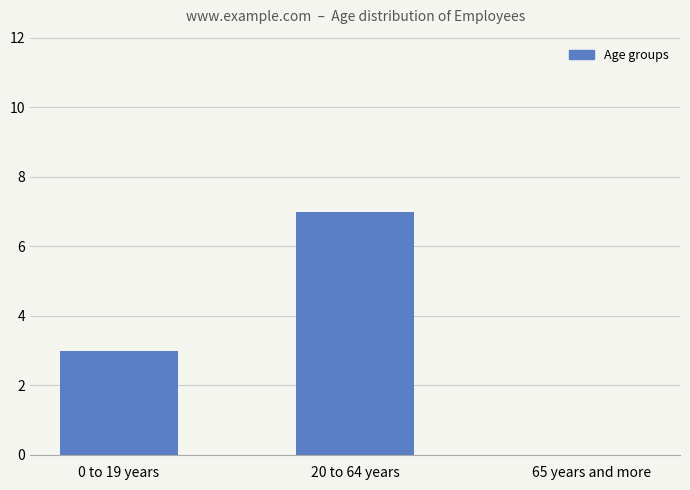

What is the approximate value at 20 to 64 years?

7